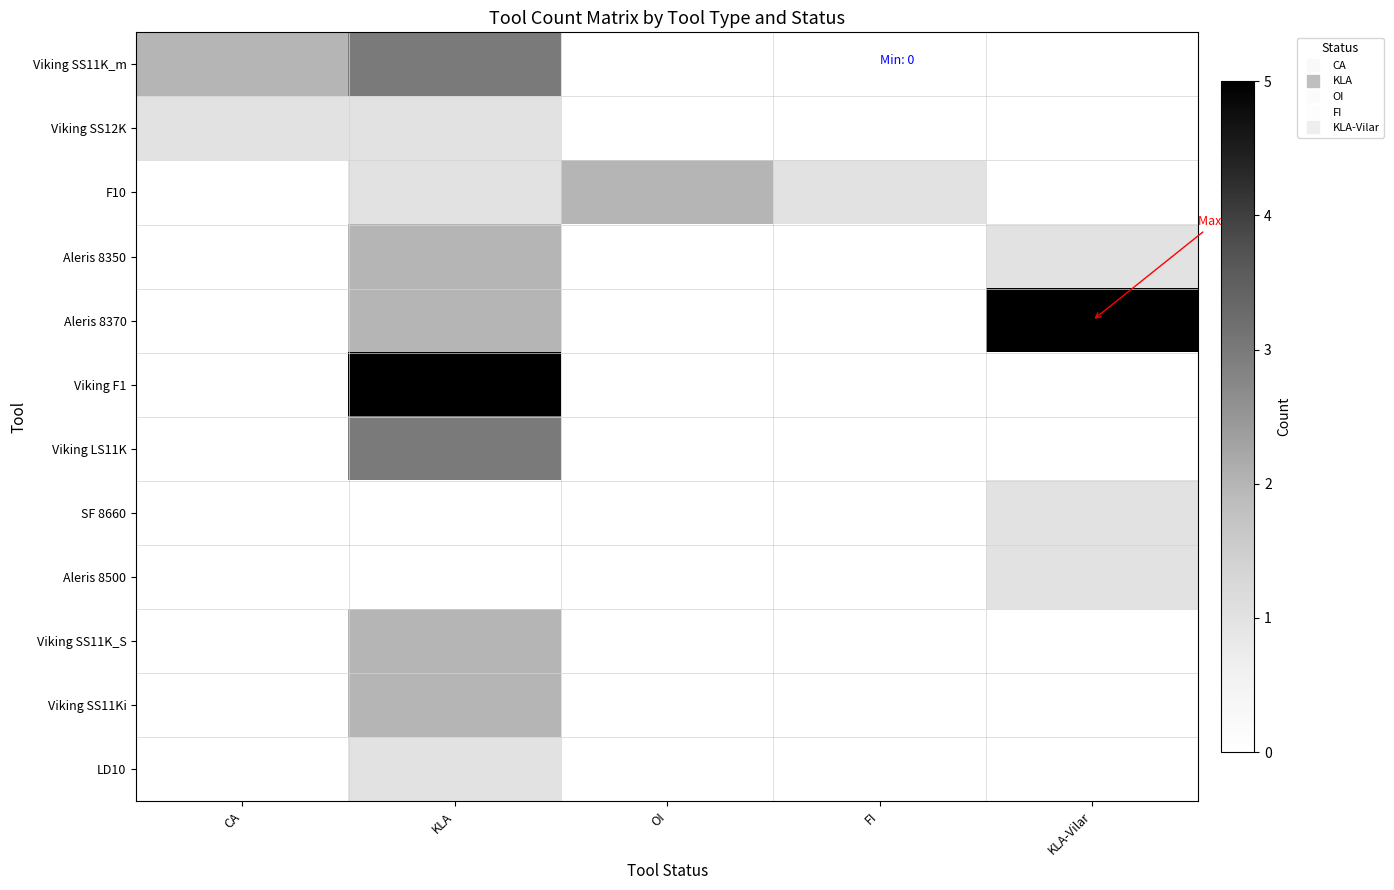

How many series are shown in this chart?

12